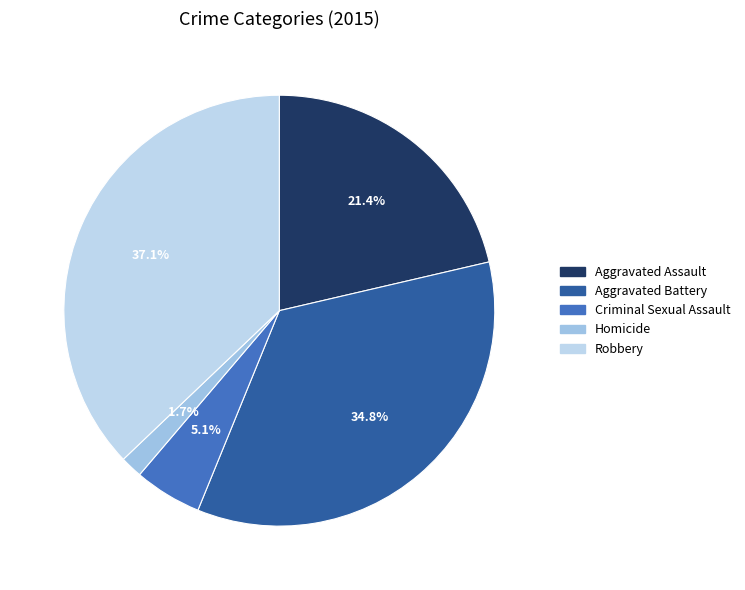

What percentage is the Aggravated Battery slice, to the nearest percent?

35%